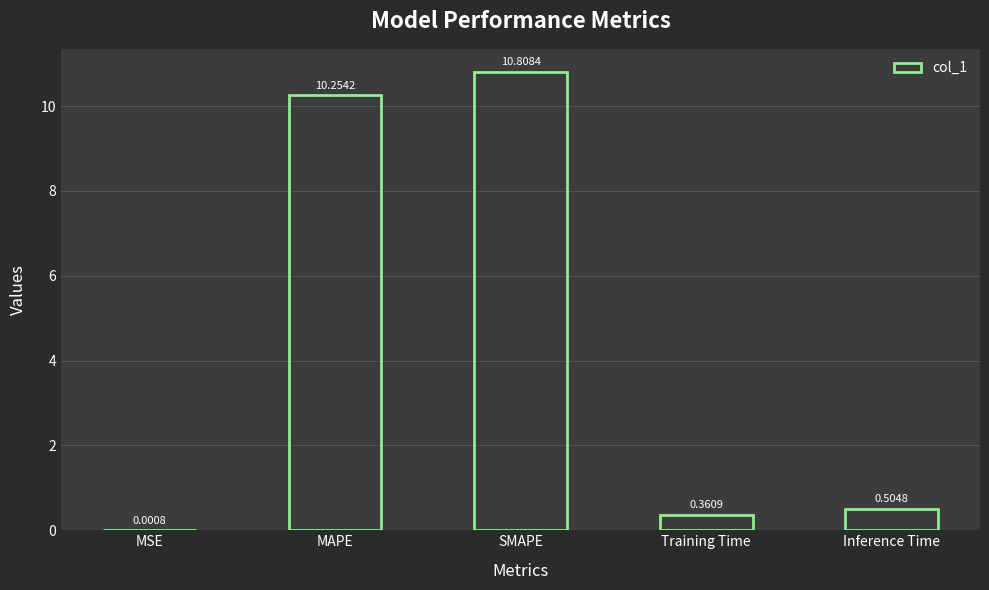

What is the sum of all values?

21.9